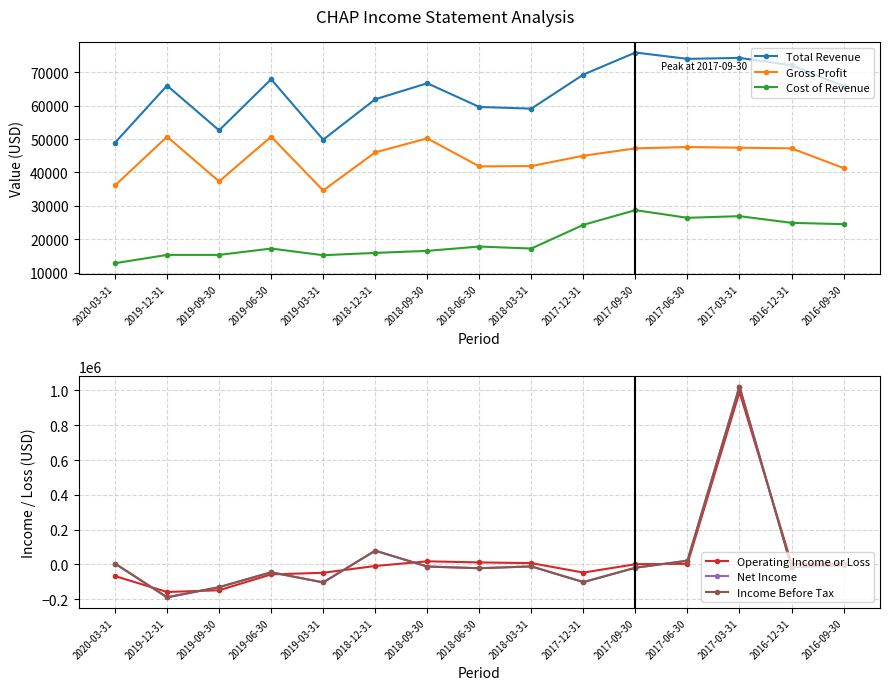

Reading right to left, list all the values displayed in this chart.

Total Revenue: 2016-09-30=65800	2016-12-31=72100	2017-03-31=74300	2017-06-30=74000	2017-09-30=75900	2017-12-31=69300	2018-03-31=59100	2018-06-30=59600	2018-09-30=66700	2018-12-31=61900	2019-03-31=49800	2019-06-30=67900	2019-09-30=52600	2019-12-31=66000	2020-03-31=48900
Gross Profit: 2016-09-30=41300	2016-12-31=47200	2017-03-31=47400	2017-06-30=47600	2017-09-30=47200	2017-12-31=45000	2018-03-31=41900	2018-06-30=41800	2018-09-30=50200	2018-12-31=46000	2019-03-31=34600	2019-06-30=50700	2019-09-30=37300	2019-12-31=50700	2020-03-31=36100
Cost of Revenue: 2016-09-30=24500	2016-12-31=24900	2017-03-31=26900	2017-06-30=26400	2017-09-30=28700	2017-12-31=24300	2018-03-31=17200	2018-06-30=17800	2018-09-30=16500	2018-12-31=15900	2019-03-31=15200	2019-06-30=17200	2019-09-30=15300	2019-12-31=15300	2020-03-31=12800
Operating Income or Loss: 2016-09-30=2000	2016-12-31=4800	2017-03-31=991500	2017-06-30=3500	2017-09-30=1200	2017-12-31=-46900	2018-03-31=7400	2018-06-30=11500	2018-09-30=17800	2018-12-31=-9000	2019-03-31=-48000	2019-06-30=-57600	2019-09-30=-148600	2019-12-31=-158600	2020-03-31=-67100
Net Income: 2016-09-30=-5500	2016-12-31=-15200	2017-03-31=1022300	2017-06-30=21400	2017-09-30=-19100	2017-12-31=-101500	2018-03-31=-11400	2018-06-30=-22000	2018-09-30=-12100	2018-12-31=78900	2019-03-31=-103500	2019-06-30=-45200	2019-09-30=-130900	2019-12-31=-189200	2020-03-31=4900
Income Before Tax: 2016-09-30=-5600	2016-12-31=-15400	2017-03-31=1022300	2017-06-30=21400	2017-09-30=-19100	2017-12-31=-101900	2018-03-31=-11400	2018-06-30=-22000	2018-09-30=-12100	2018-12-31=78900	2019-03-31=-103500	2019-06-30=-45200	2019-09-30=-130900	2019-12-31=-189200	2020-03-31=4900